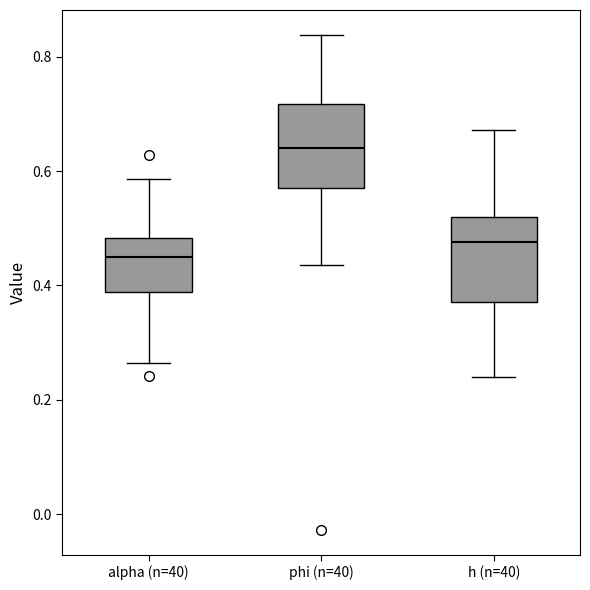

Which box has the highest median line?

phi (n=40)